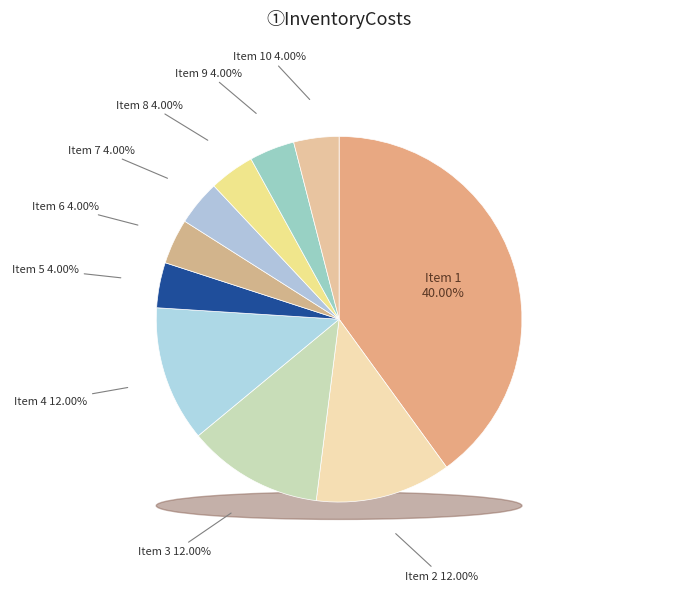

The 6 slice represents 1% of the pie. True or false?

False